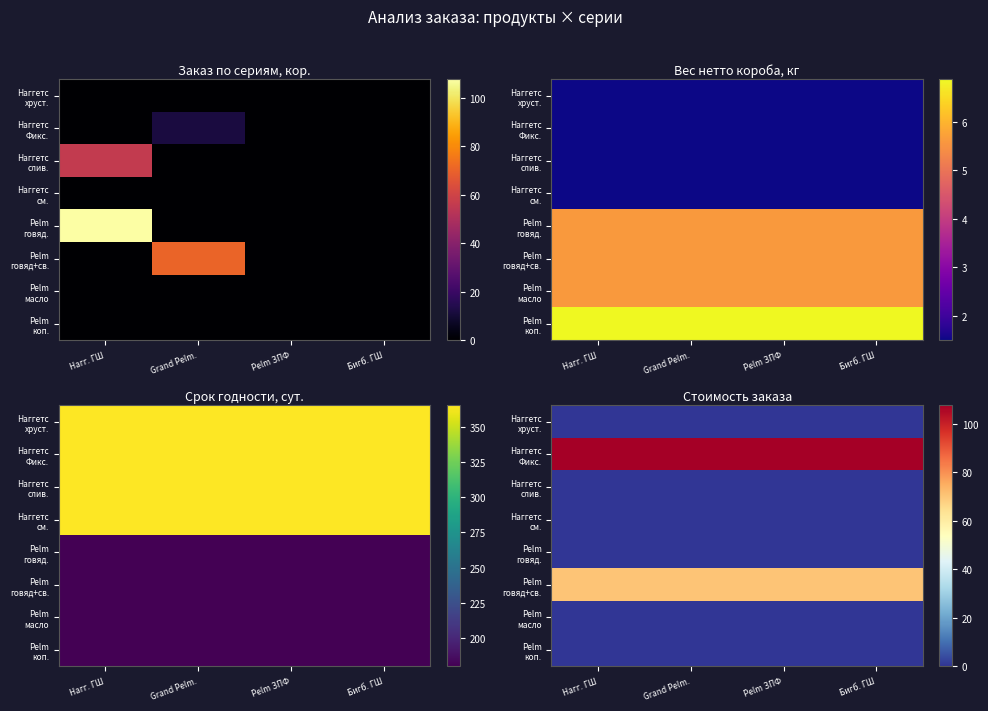

Rank the series by their maximum value, from lowest to highest.

Наггетс хруст., Наггетс слив., Наггетс см., Pelm говяд., Pelm масло, Pelm коп., Pelm говяд+св., Наггетс Фикс.